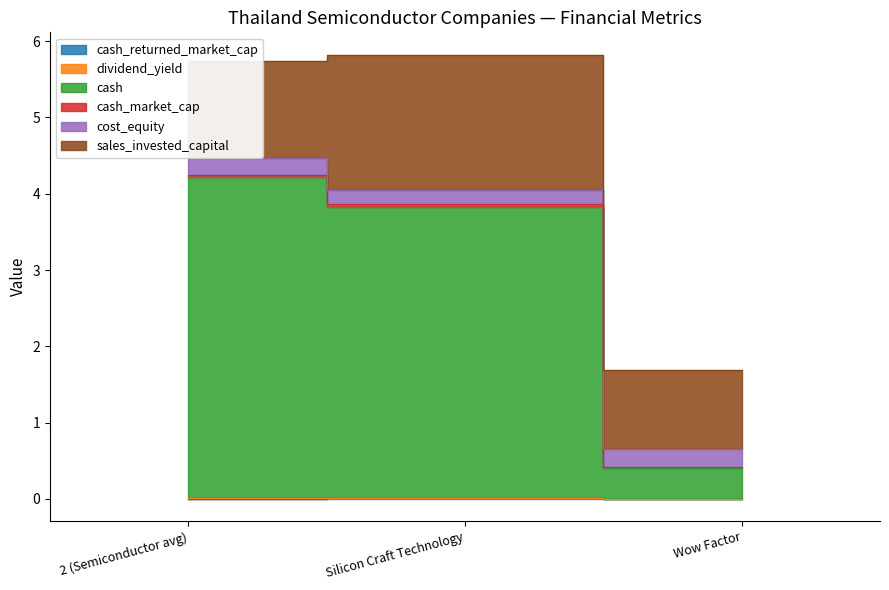

True or false: cash_returned_market_cap has a value of 0.0 at Silicon Craft Technology.

True